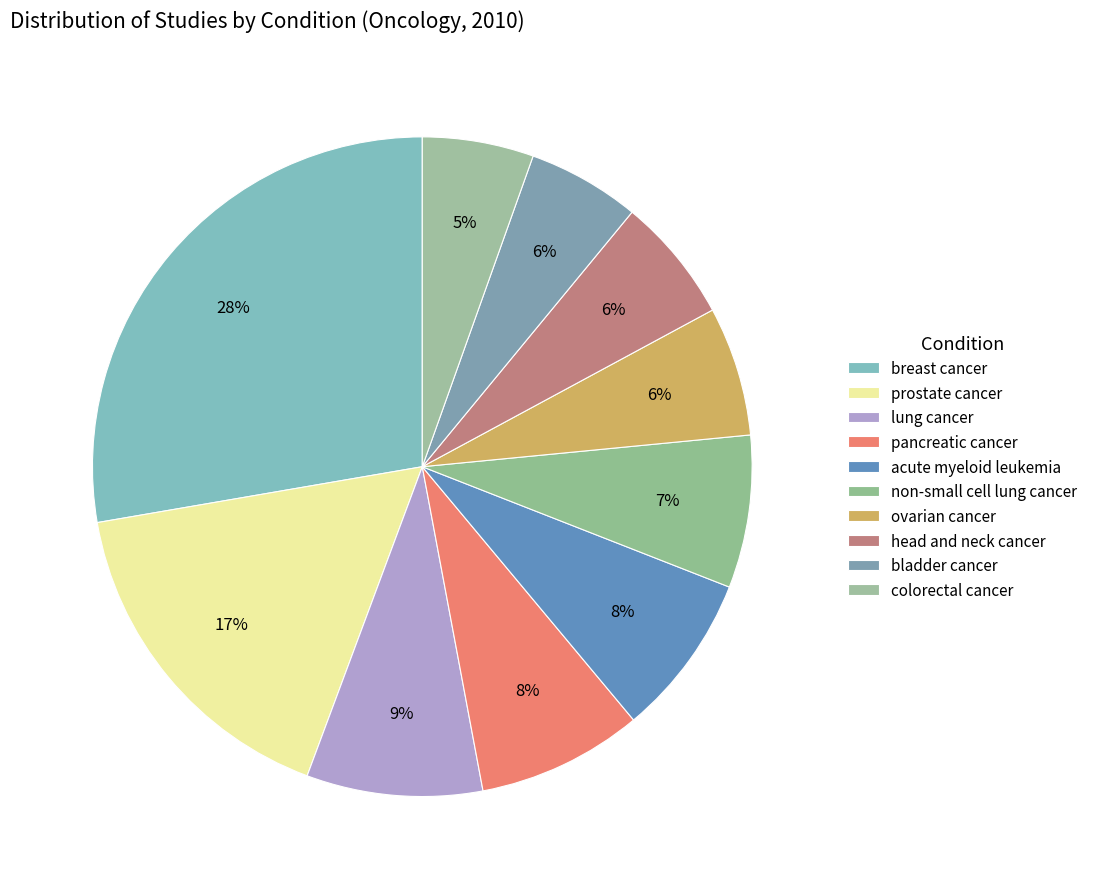

How much of the chart is everything except head and neck cancer?

93.8%